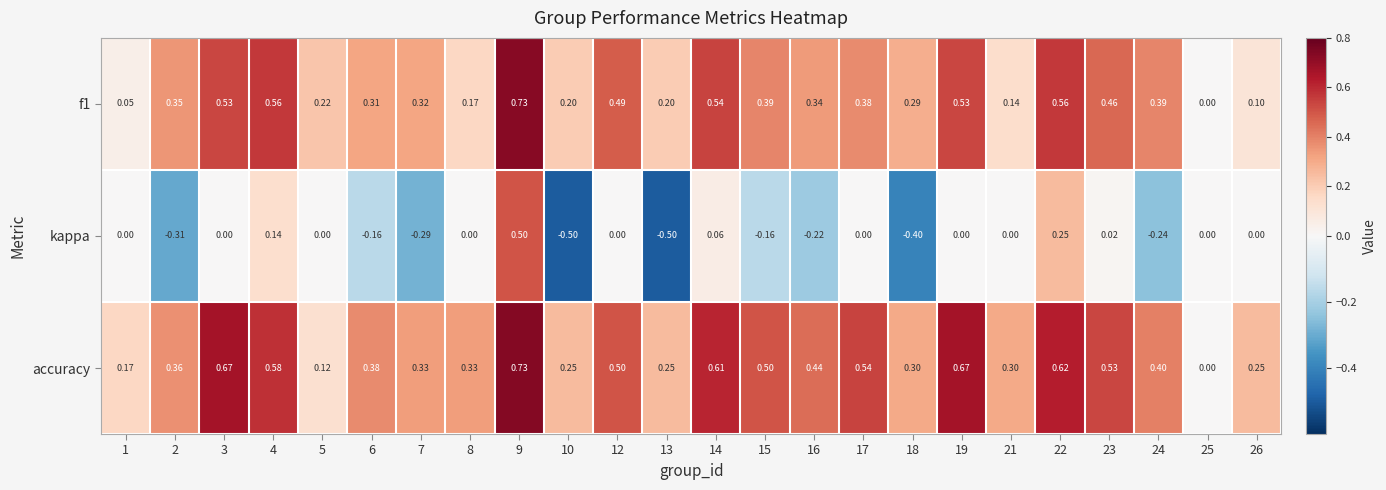

Between 6 and 18, which series saw the biggest shift?

kappa